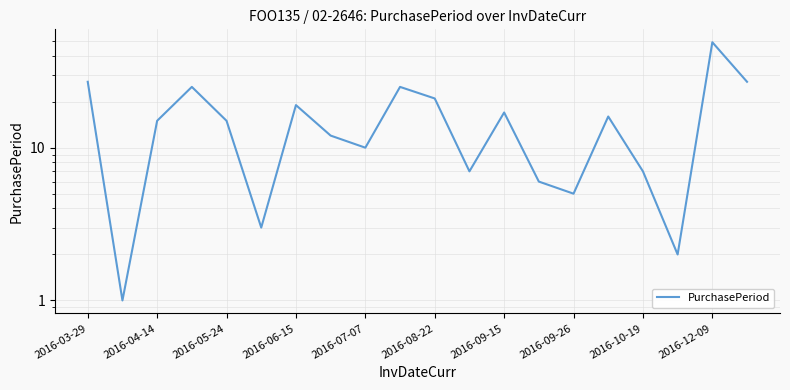

True or false: there are more than 2 points higher than both neighbors.

True